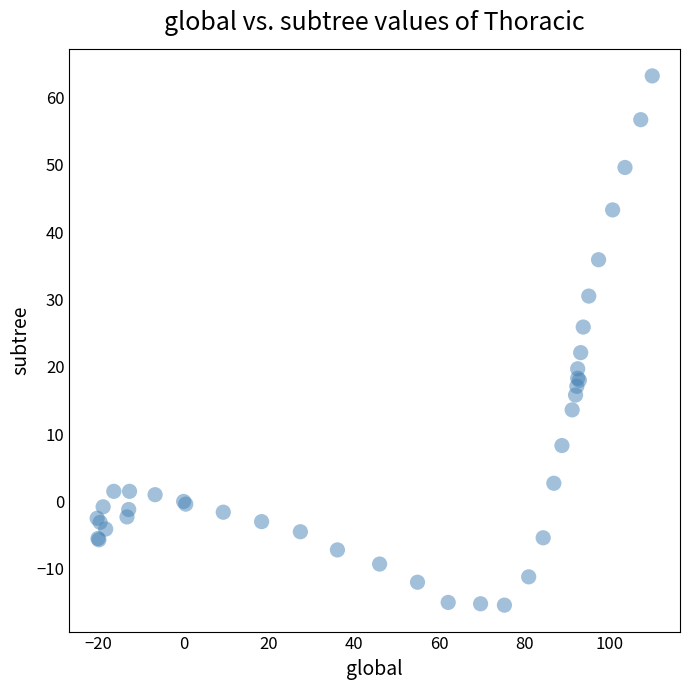

What Y value in the scatter plot is closest to 23?

22.1